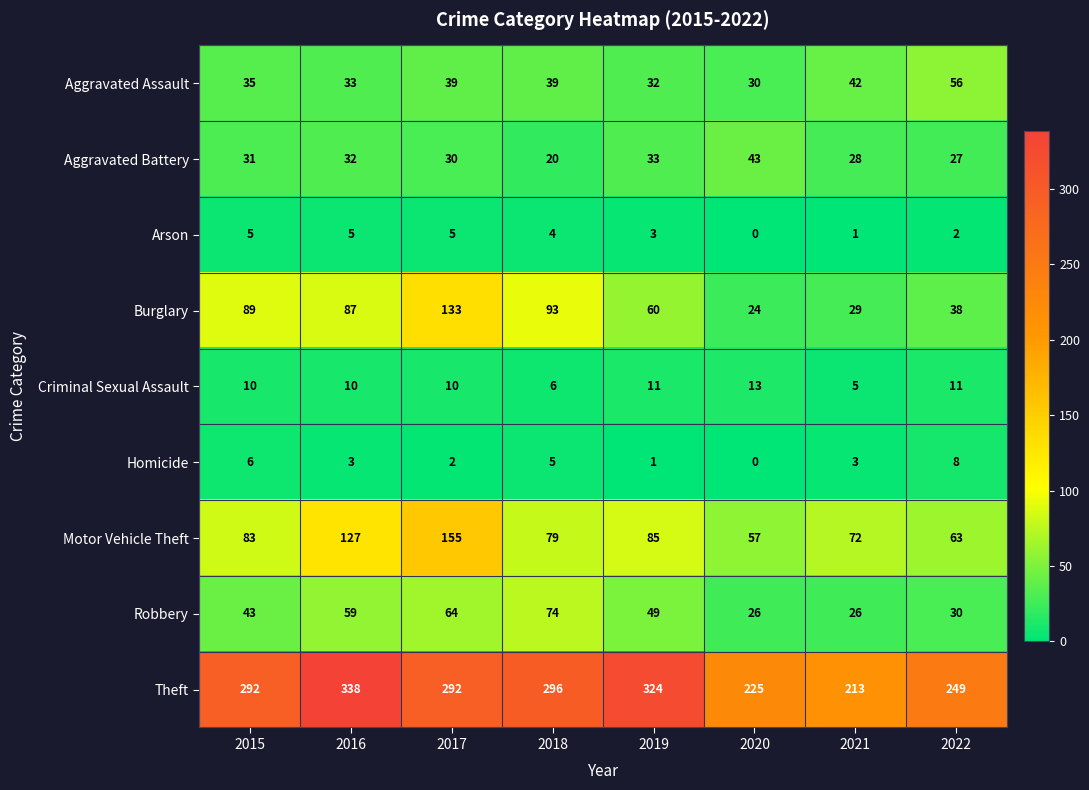

Which label corresponds to the largest value in the chart?

2016